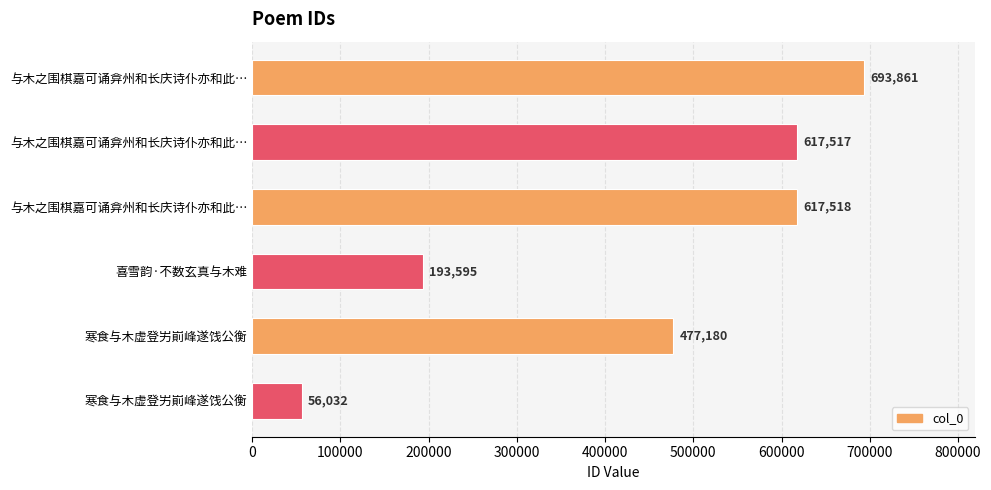

How many data points does each series have?

6